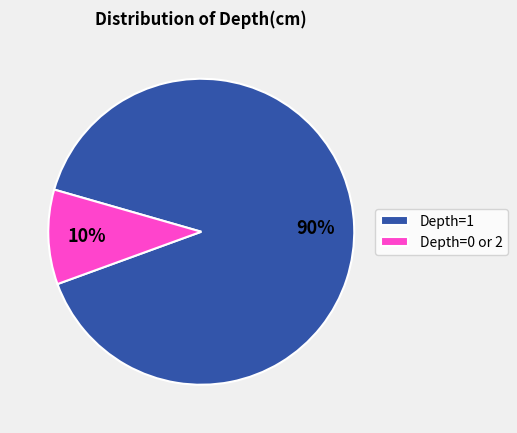

Approximately how many times larger is the value at Depth=1 compared to Depth=0 or 2?

9.0